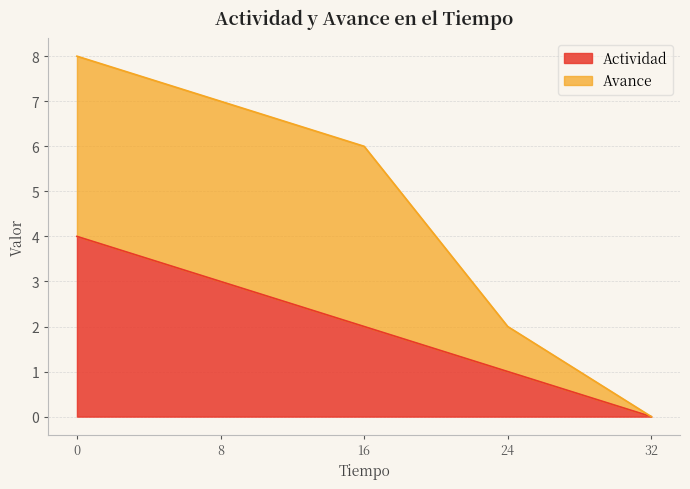

What is the difference between the second highest and minimum values?

3